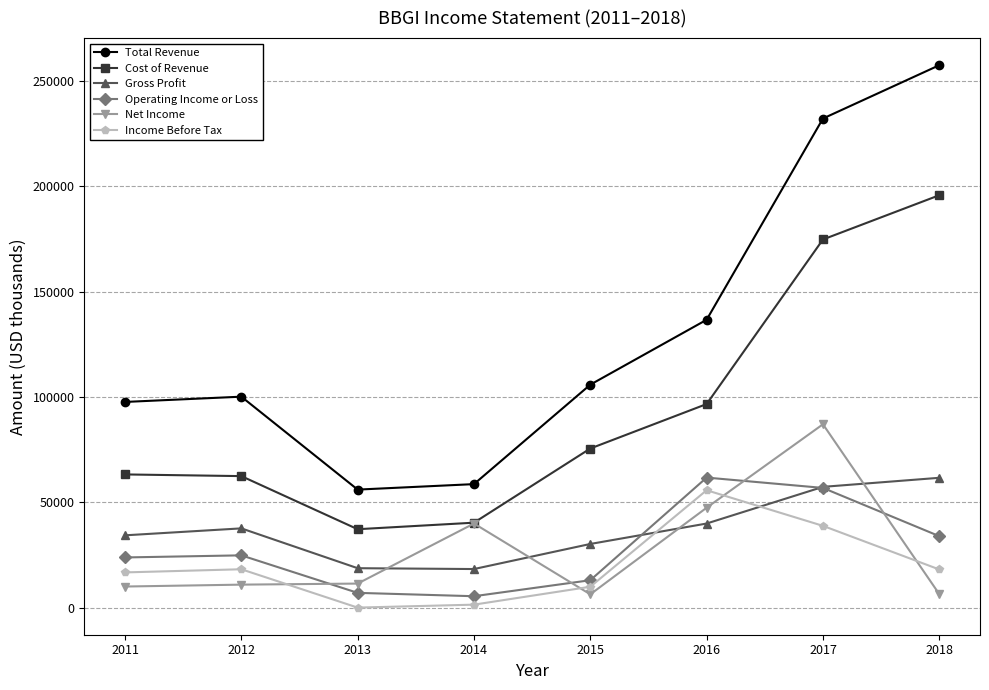

True or false: Total Revenue and Gross Profit cross at least once.

False